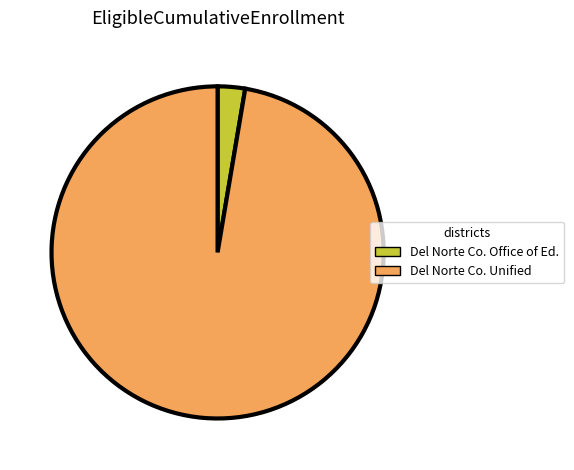

Is there any slice that represents more than half of the pie?

Yes